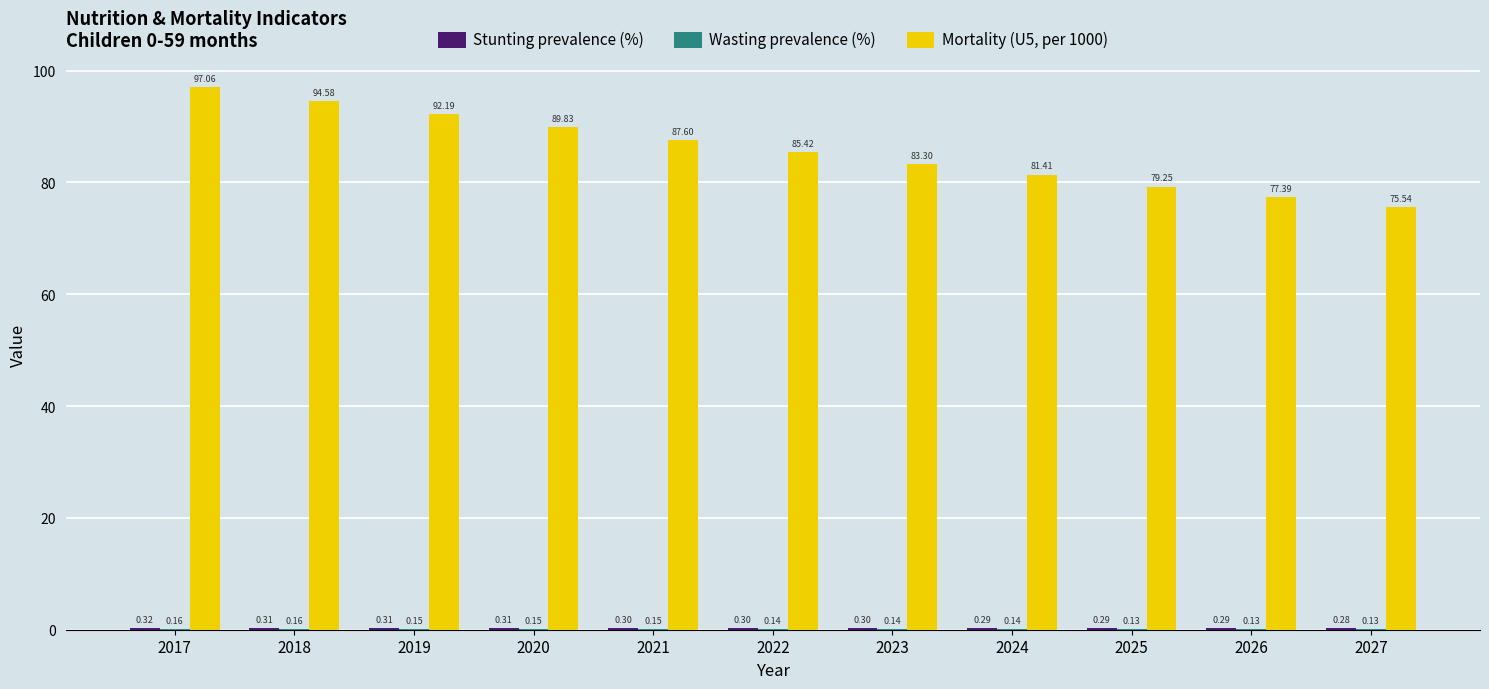

Which series changed the most between 2017 and 2024?

Mortality (U5, per 1000)